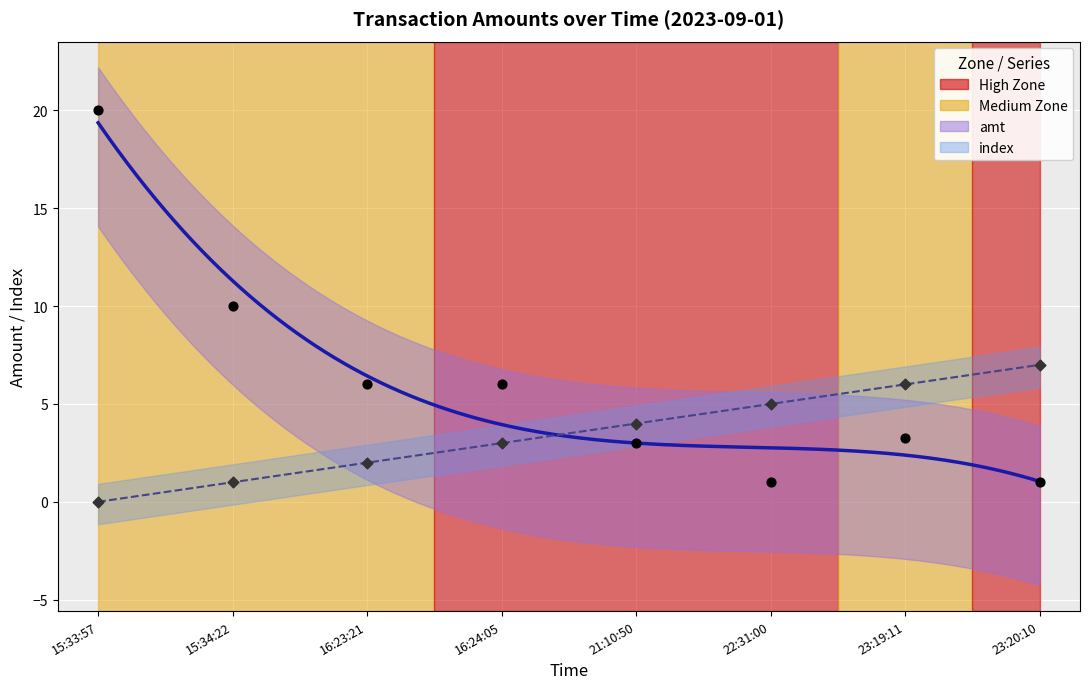

At which category is the sum across all series the highest?

15:33:57